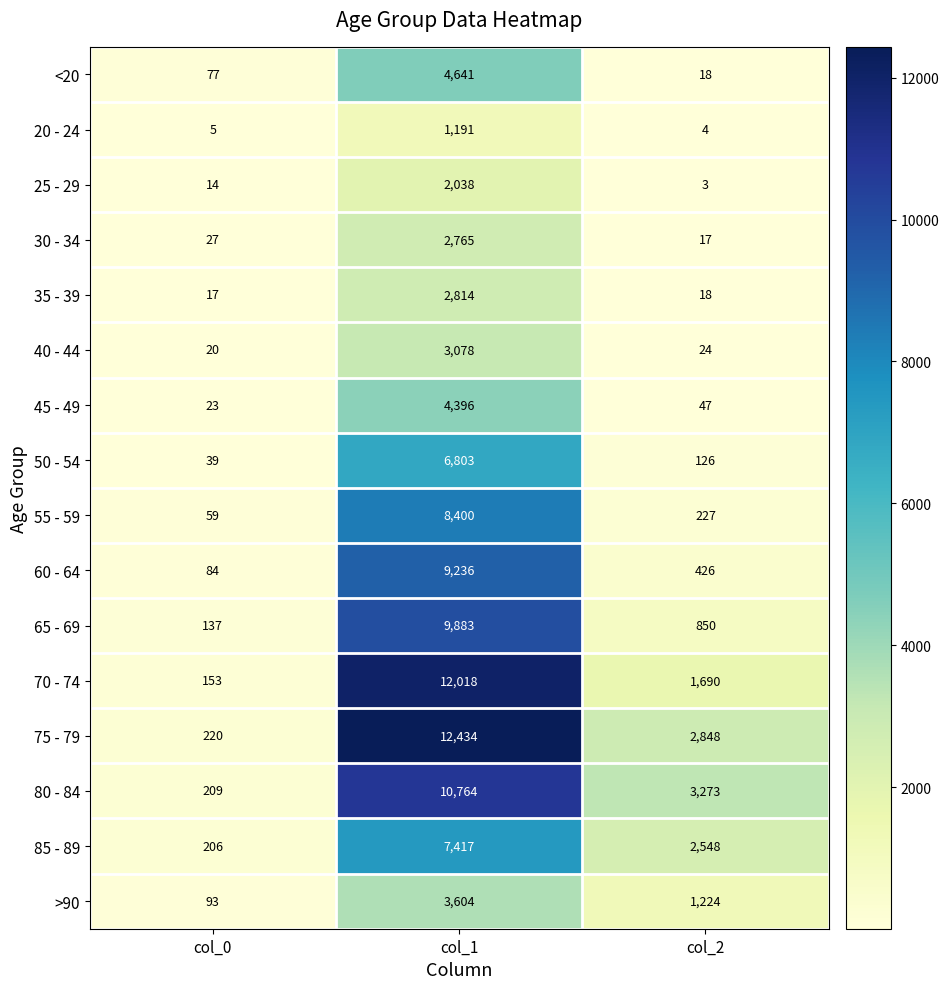

What value does the 45 - 49 series have at col_0, to the nearest 10?

20